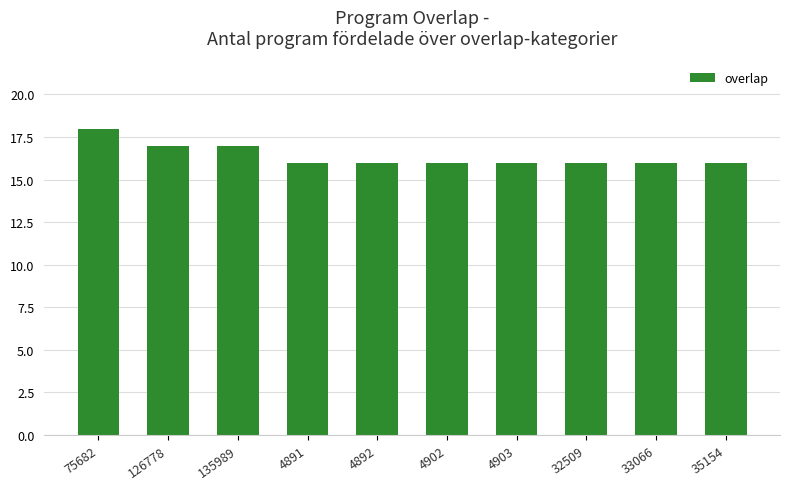

At which category does the chart reach its peak across all series?

75682